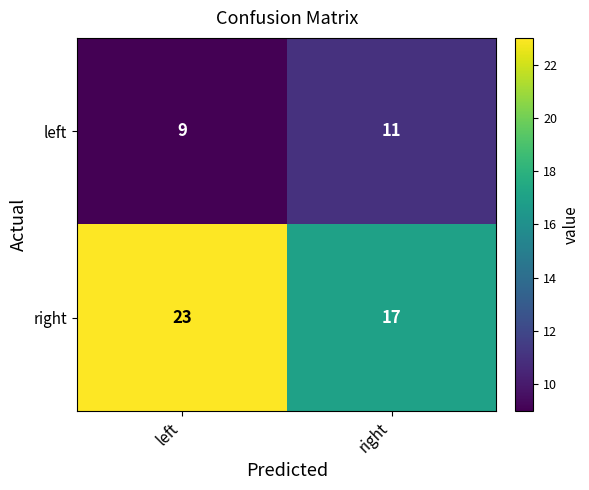

Which series has the largest range (max minus min)?

right